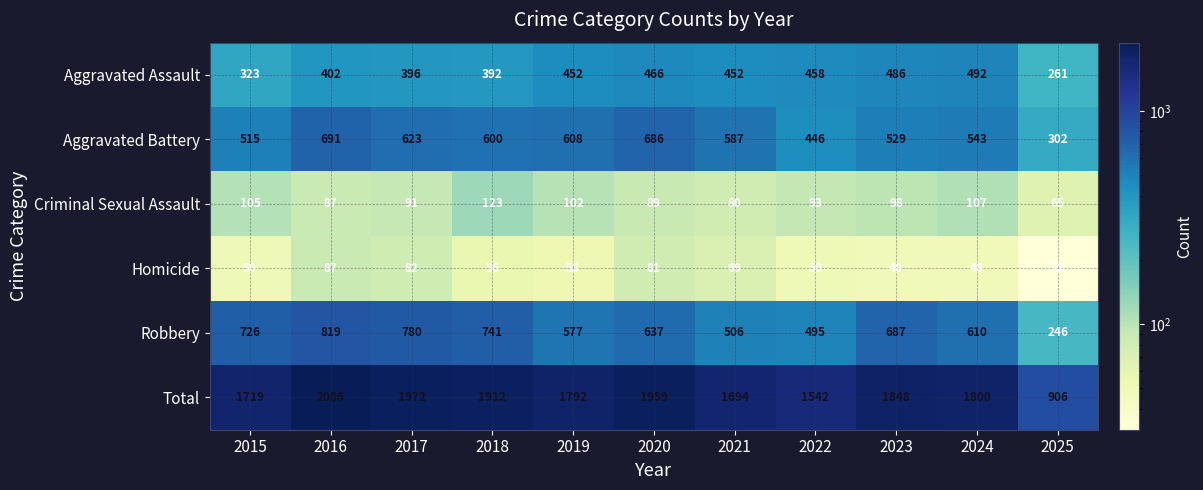

What is the spread (max minus min) of values at 2017?

1890